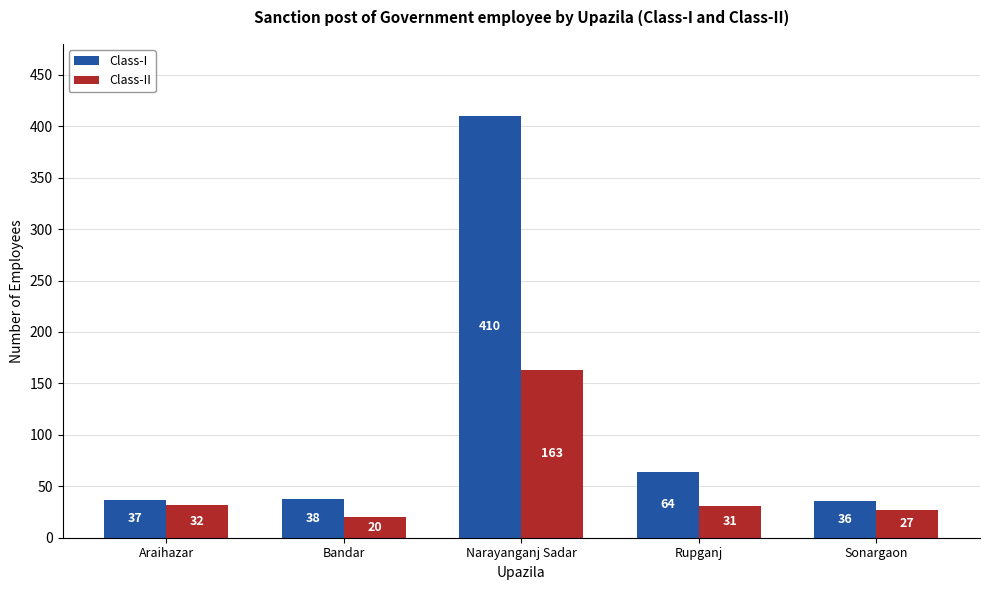

What is the label of the 4th bar from the right?

Bandar